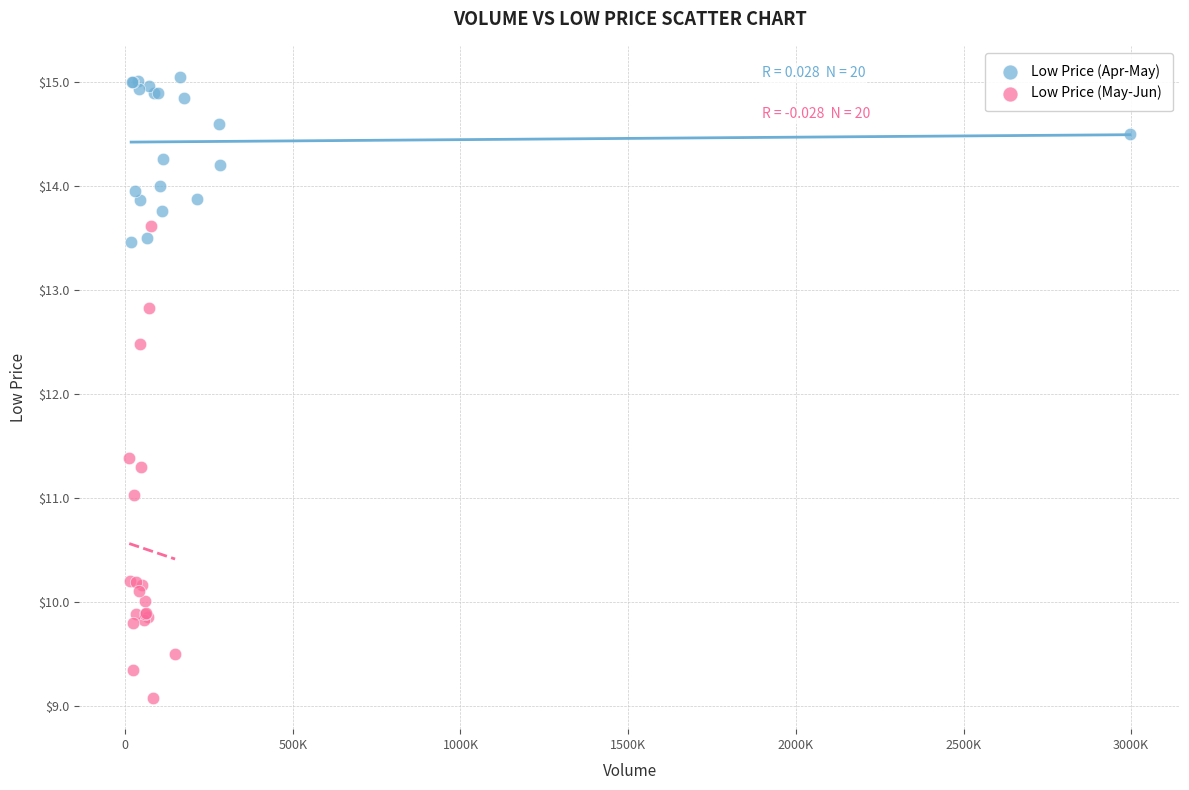

Which series has the widest spread of Y values?

Low Price (May-Jun)